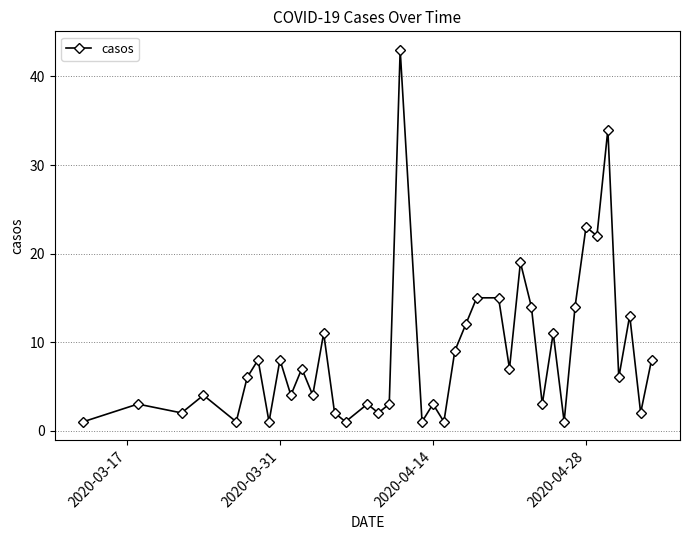

True or false: the data has more than 0 interior local peaks.

True